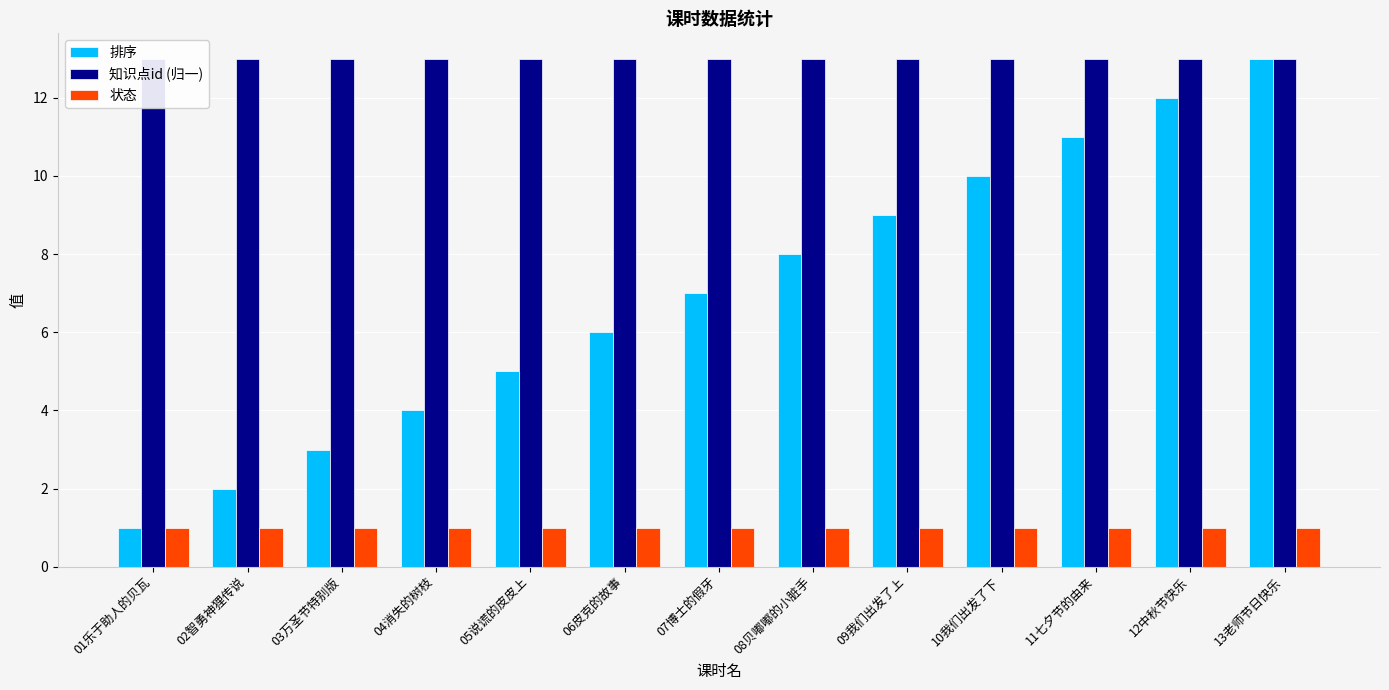

How many groups of bars are there?

13